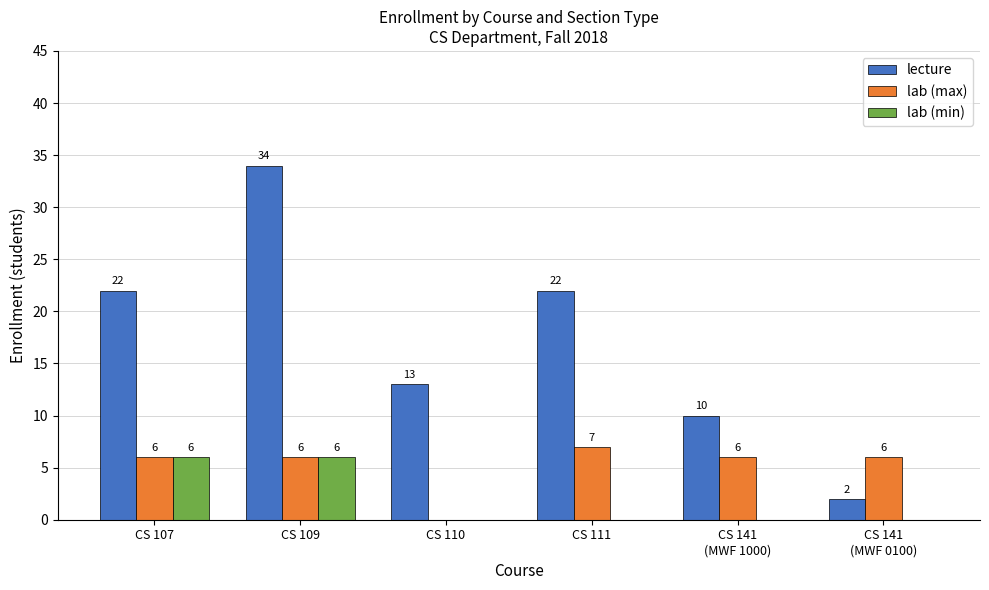

Is it true that lab (max) equals 2 at CS 109?

False